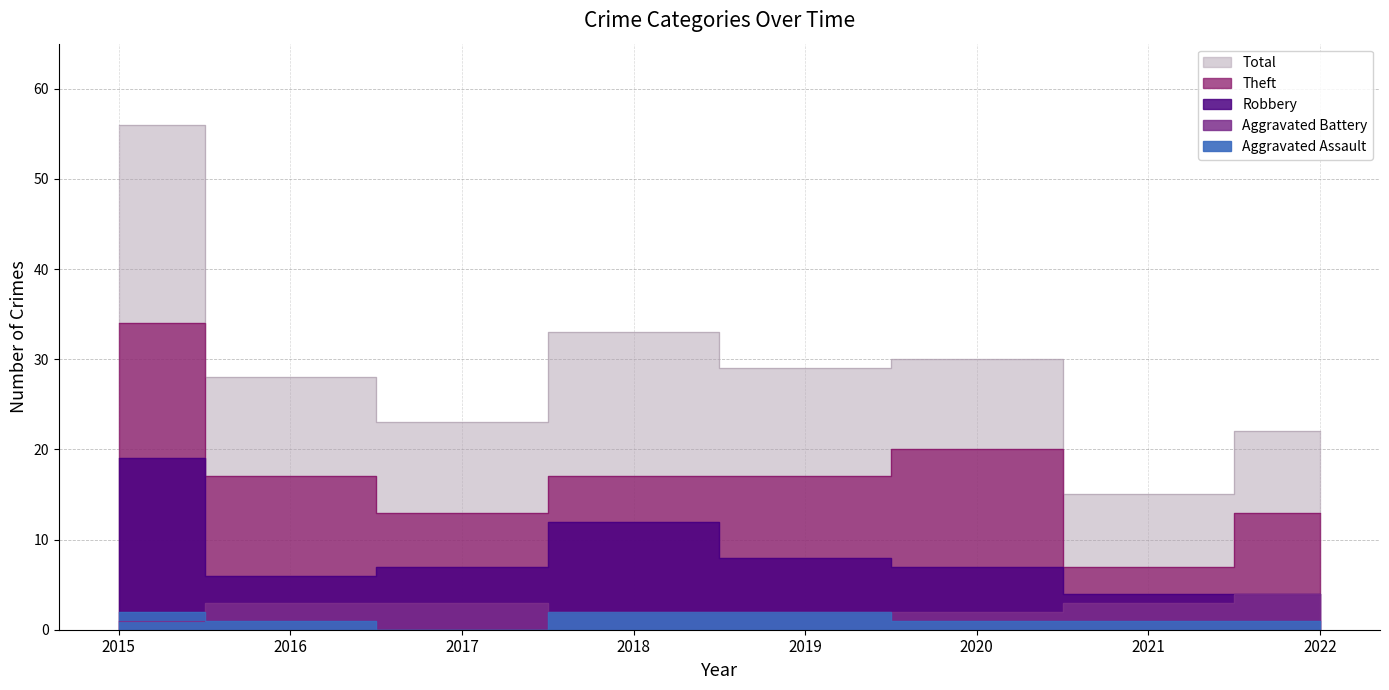

At 2017, list the series in order from largest to smallest.

Total, Theft, Robbery, Aggravated Battery, Aggravated Assault